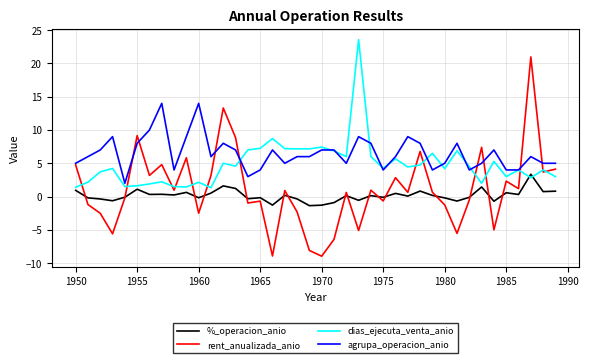

What is the average value of the %_operacion_anio series?

0.2